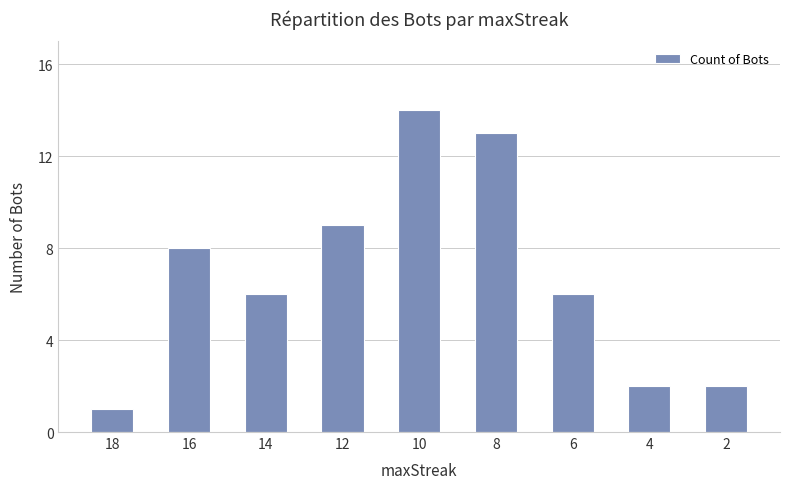

At which category does the chart reach its minimum across all series?

18